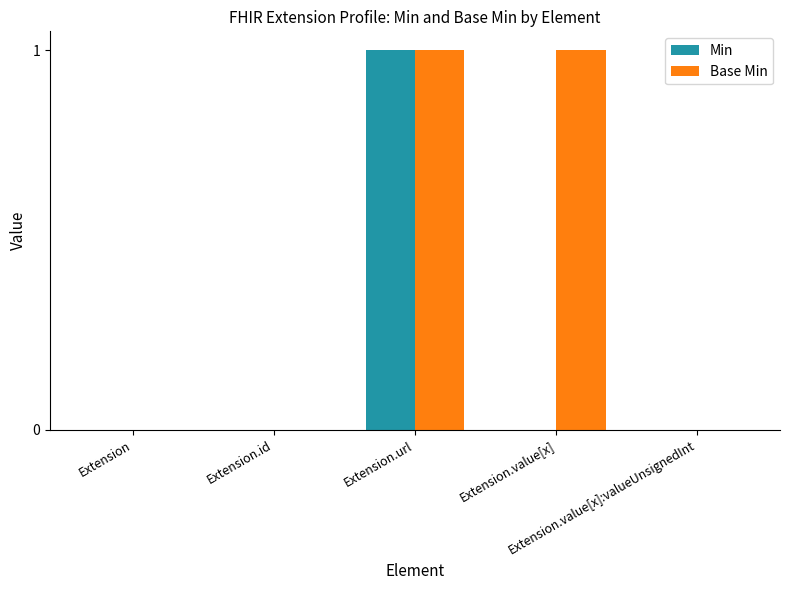

Which series has the largest total across all categories?

Base Min